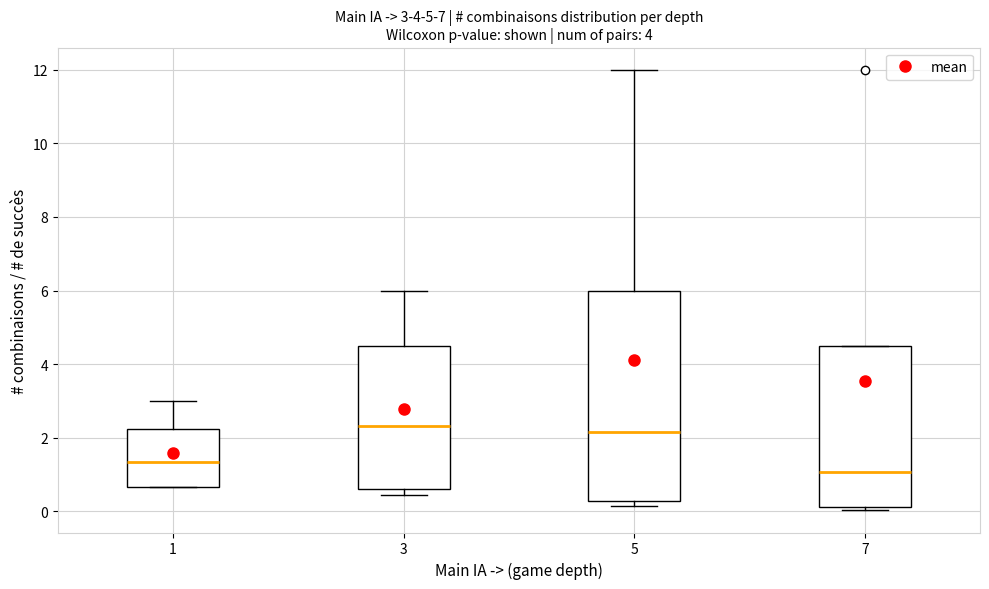

Comparing the boxes themselves (not the whiskers), which one is the tallest?

5